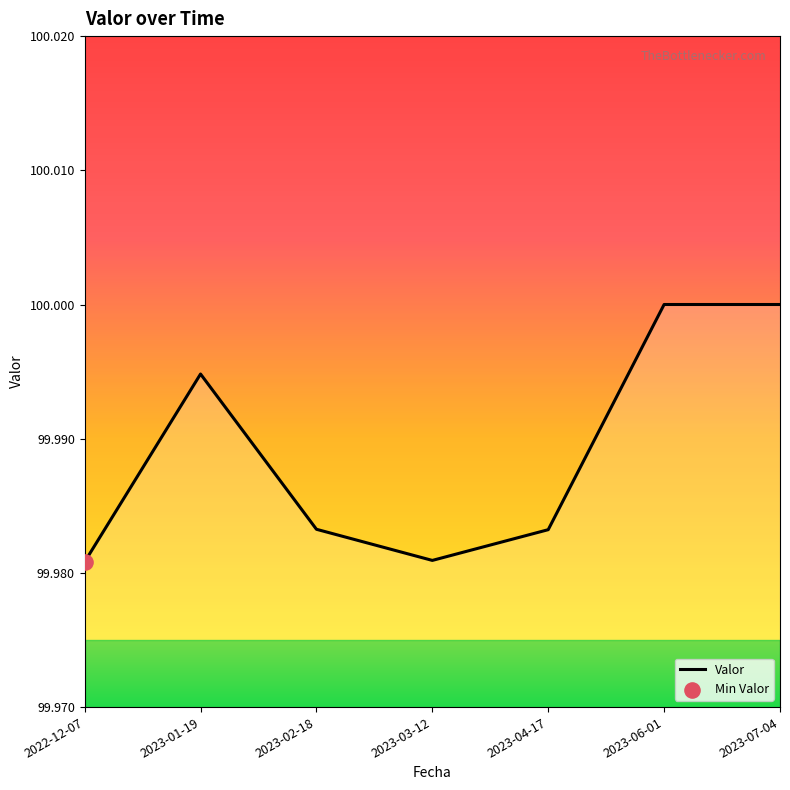

Which has a higher value, 2022-12-07 or 2023-04-17?

2023-04-17